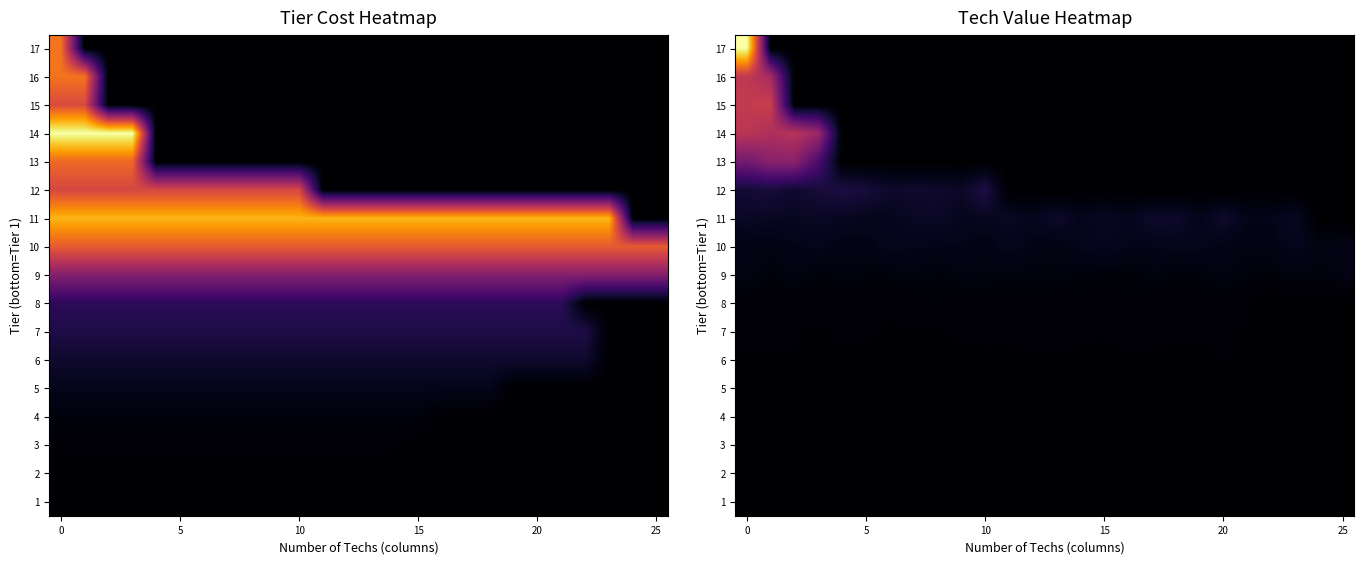

The value of row_10 at 10 is 59.5. True or false?

False